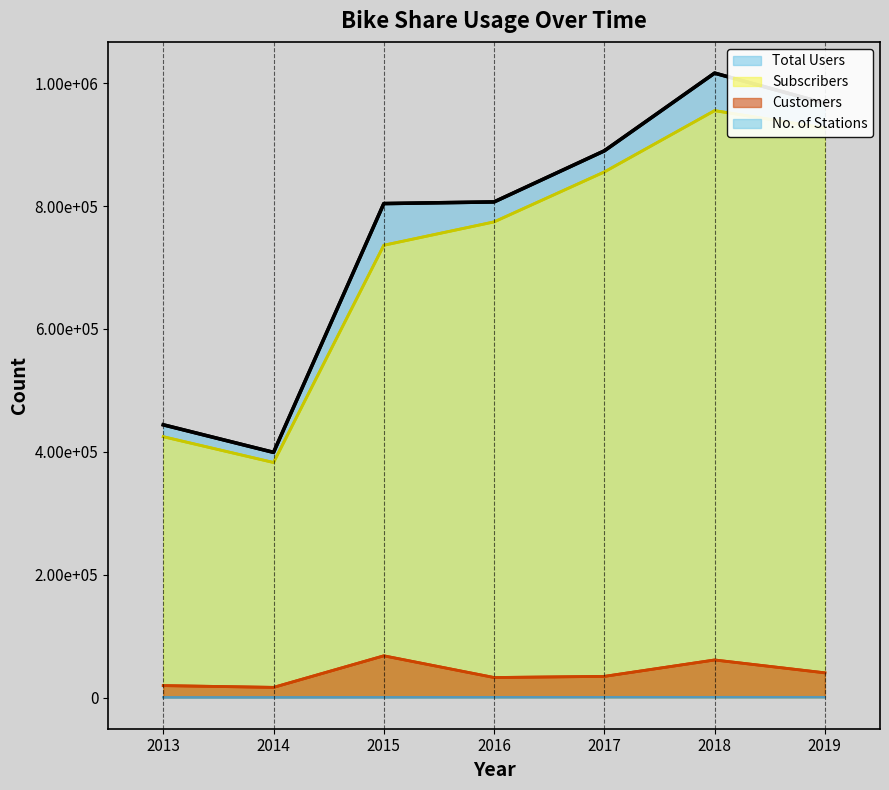

What is the greatest value displayed?

1016505